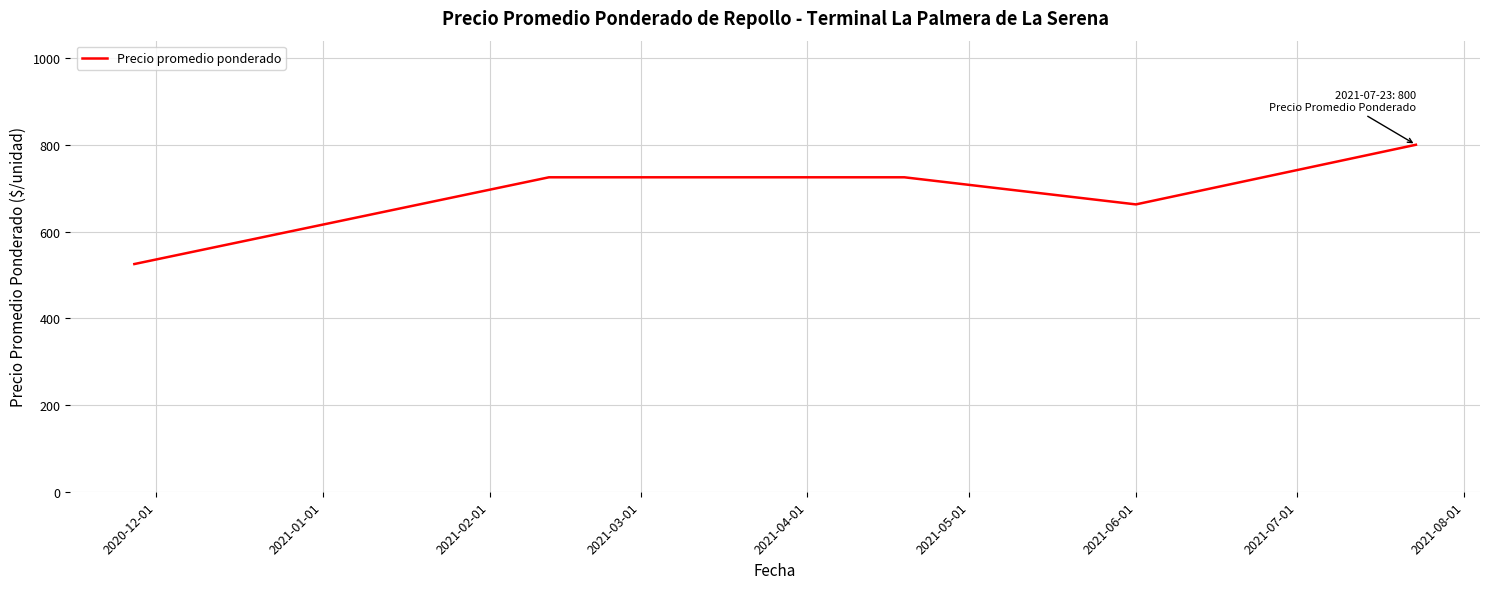

Reading left to right, transcribe all the data shown in this chart.

525.0	725.0	725.0	725.0	725.0	662.5	800.0